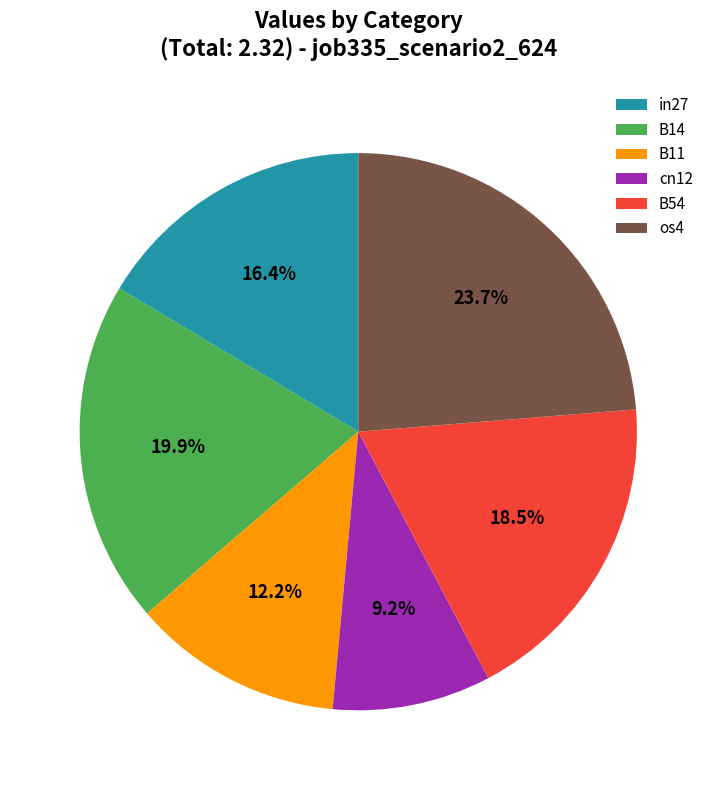

To the nearest percent, what is the difference between the largest and smallest slice percentages?

15%